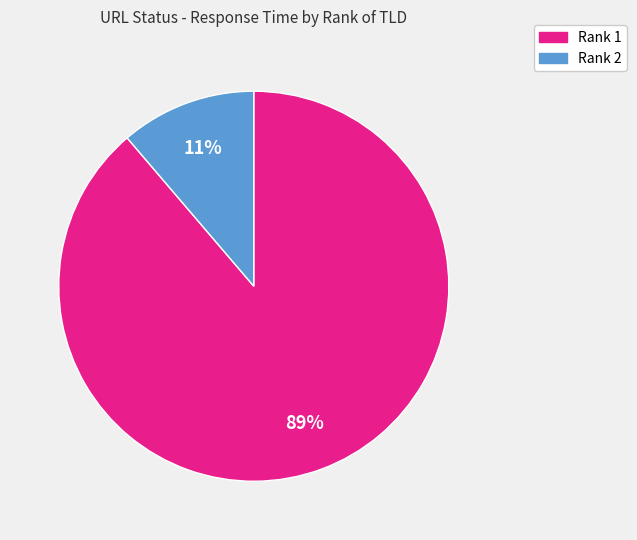

To the nearest percent, what is the average slice percentage?

50%